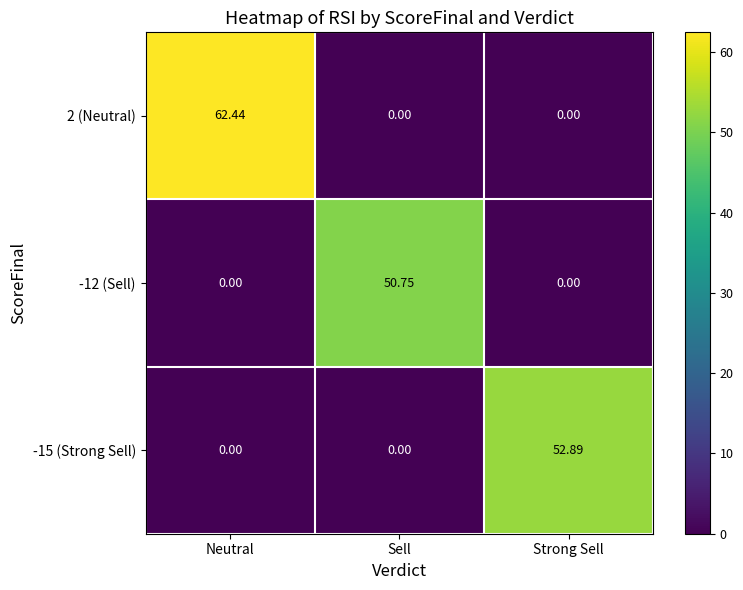

Which category has the highest value in the -12 (Sell) series?

Sell